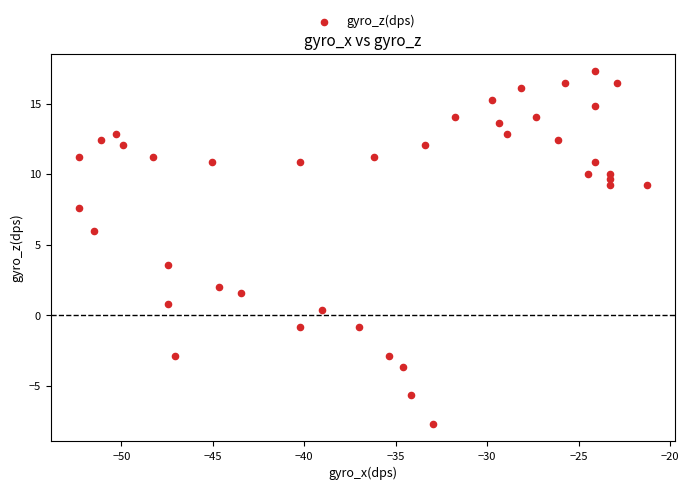

What Y value in the scatter plot is closest to 4?

3.6